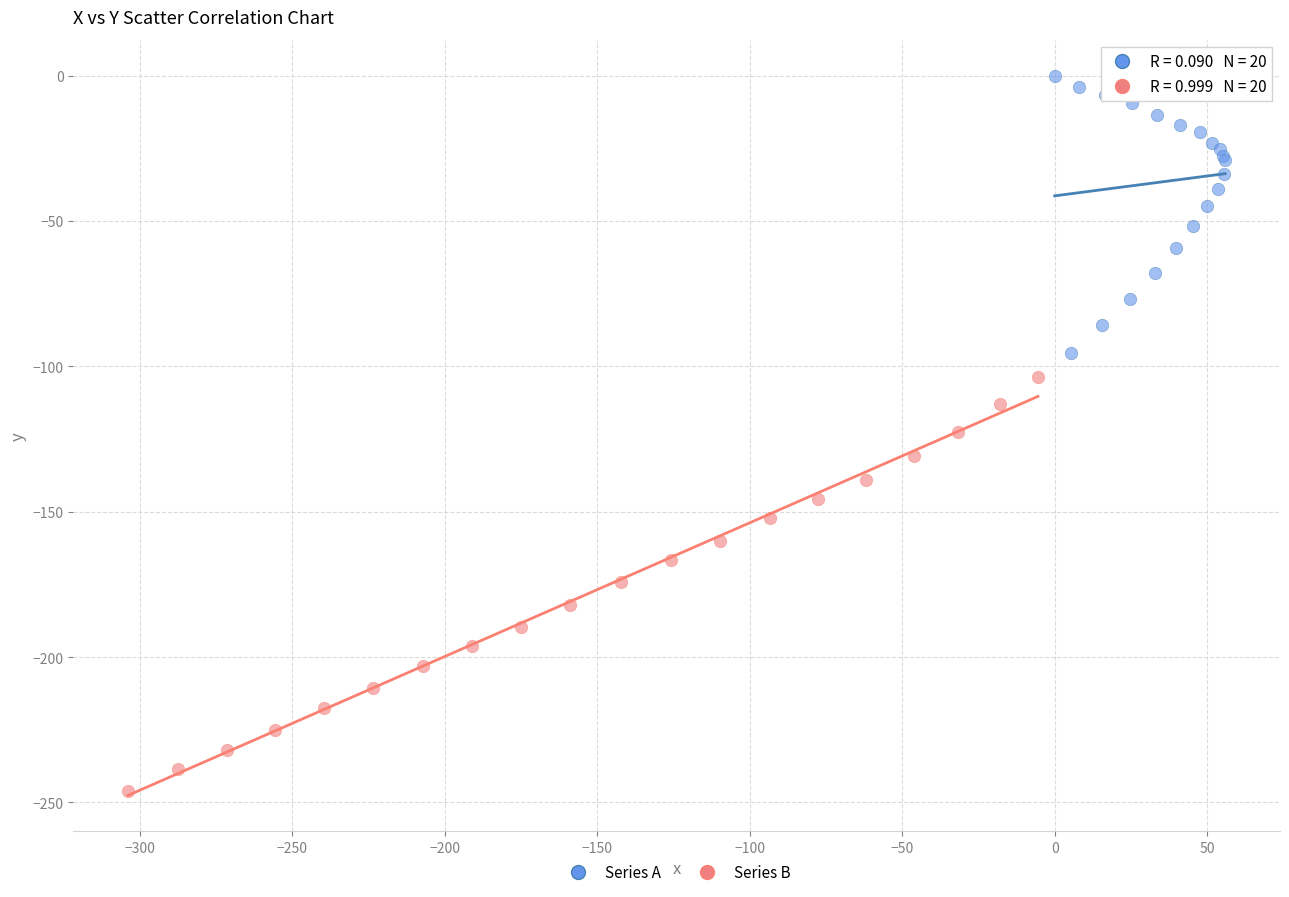

Which series reaches the maximum Y coordinate?

Series A